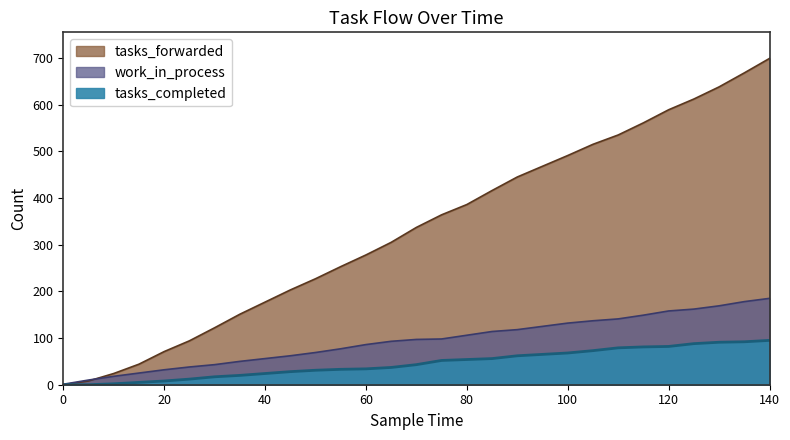

What is the difference between the maximum and second lowest values in the work_in_process series?

175